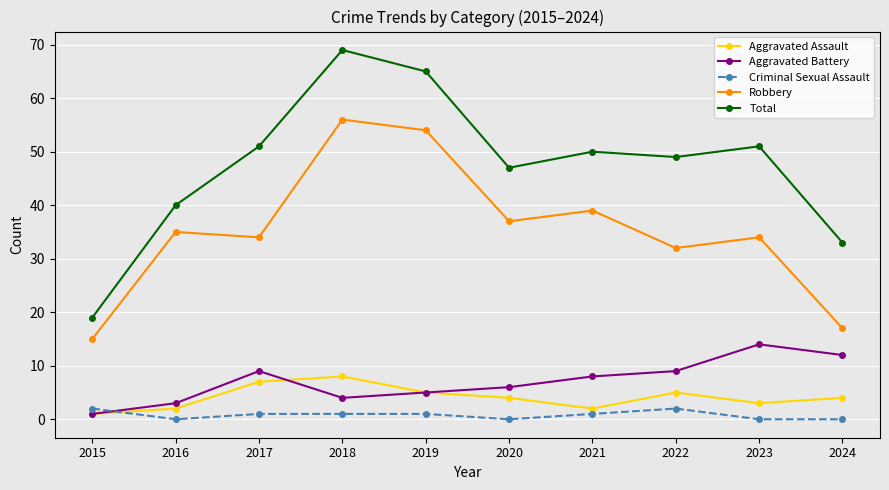

Reading right to left, transcribe all the data shown in this chart.

Aggravated Assault: 2024=4	2023=3	2022=5	2021=2	2020=4	2019=5	2018=8	2017=7	2016=2	2015=1
Aggravated Battery: 2024=12	2023=14	2022=9	2021=8	2020=6	2019=5	2018=4	2017=9	2016=3	2015=1
Criminal Sexual Assault: 2024=0	2023=0	2022=2	2021=1	2020=0	2019=1	2018=1	2017=1	2016=0	2015=2
Robbery: 2024=17	2023=34	2022=32	2021=39	2020=37	2019=54	2018=56	2017=34	2016=35	2015=15
Total: 2024=33	2023=51	2022=49	2021=50	2020=47	2019=65	2018=69	2017=51	2016=40	2015=19